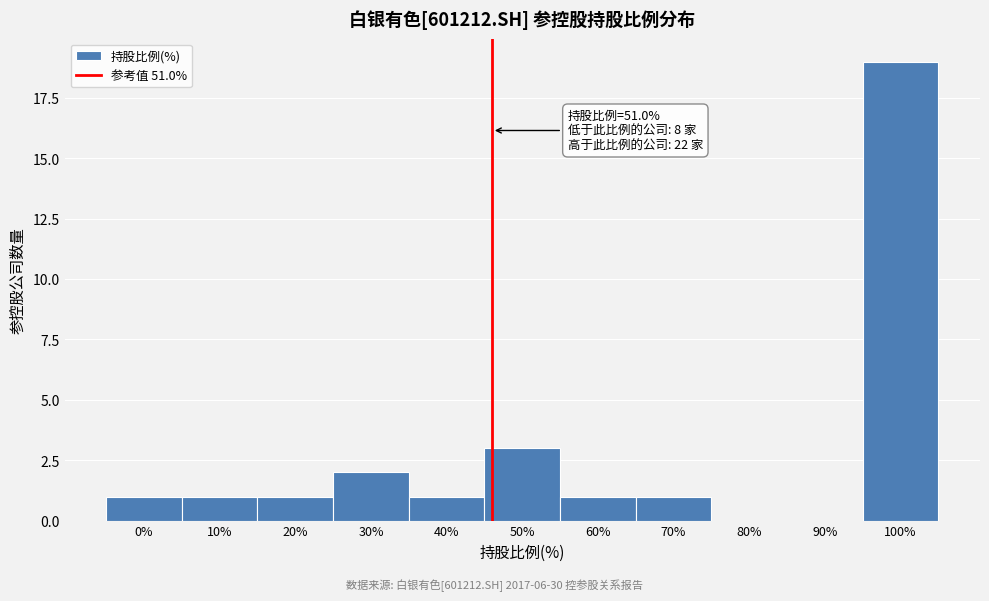

Reading right to left, list all the values displayed in this chart.

100%=19	90%=0	80%=0	70%=1	60%=1	50%=3	40%=1	30%=2	20%=1	10%=1	0%=1